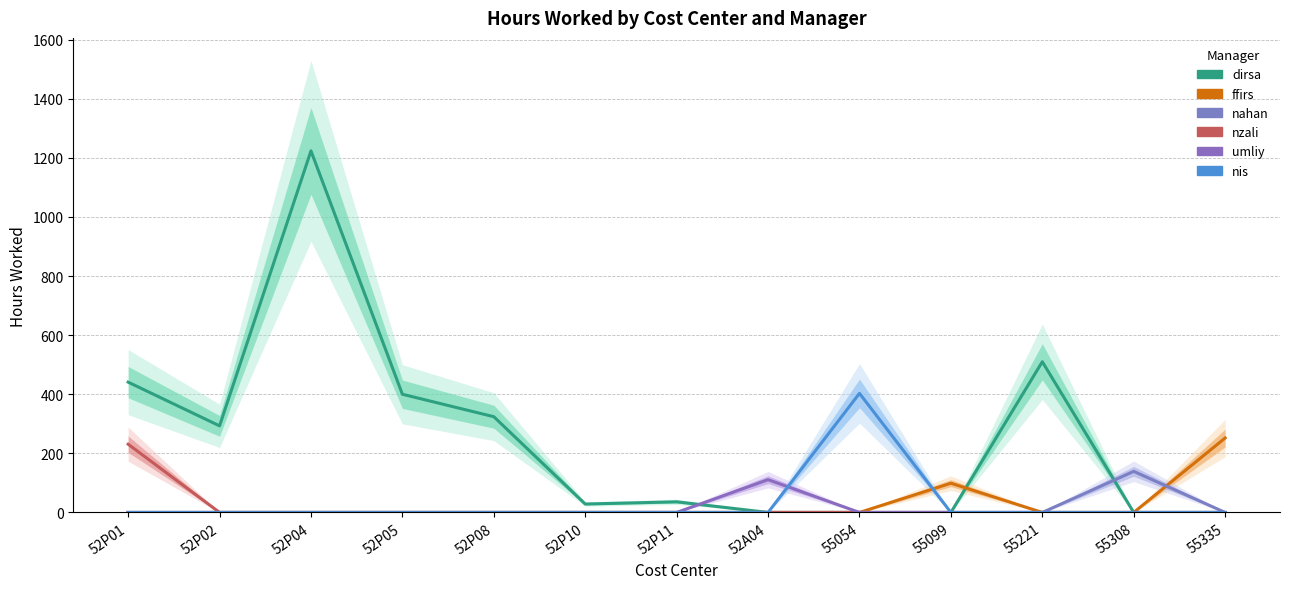

What are all the series names shown in the legend?

dirsa, ffirs, nahan, nzali, umliy, nis